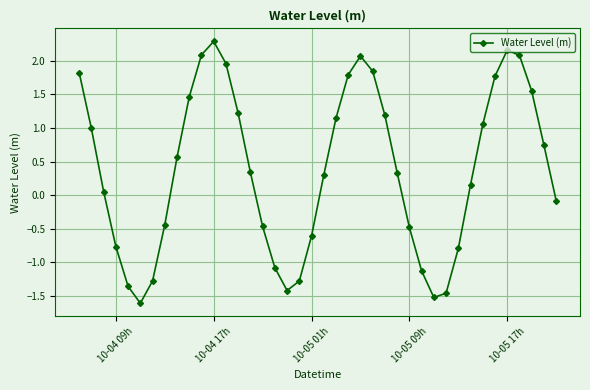

How many data points are above 0?

24